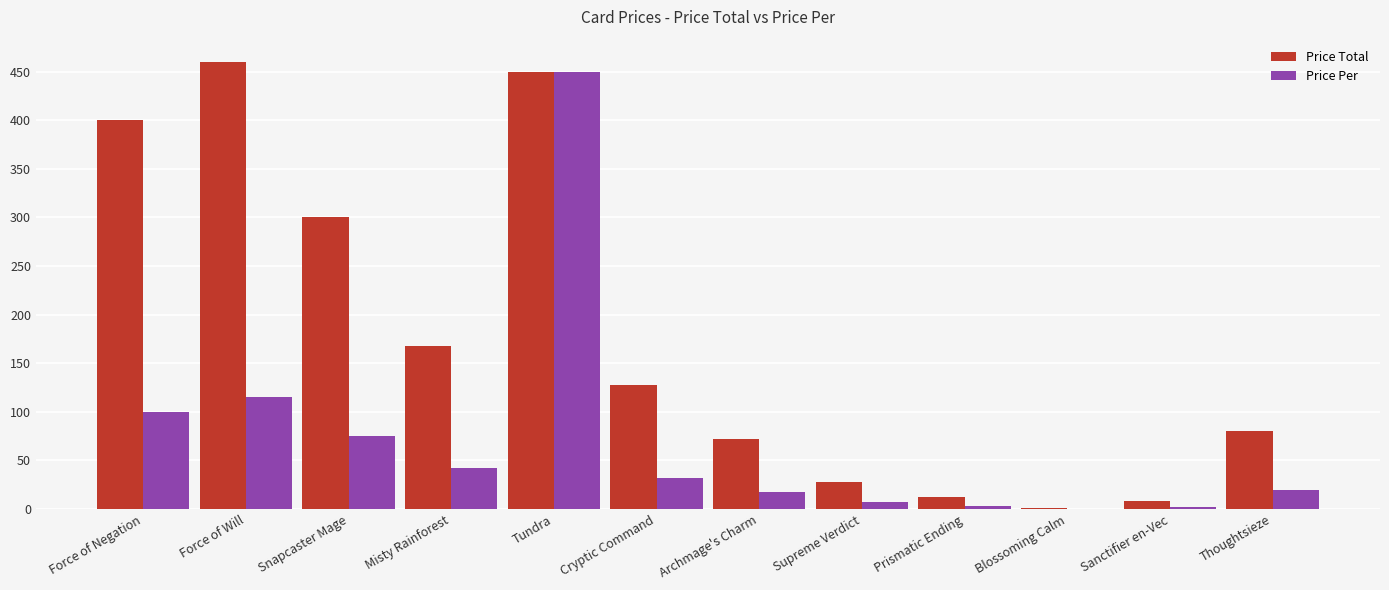

What is the total value across all series at Thoughtsieze?

100.0